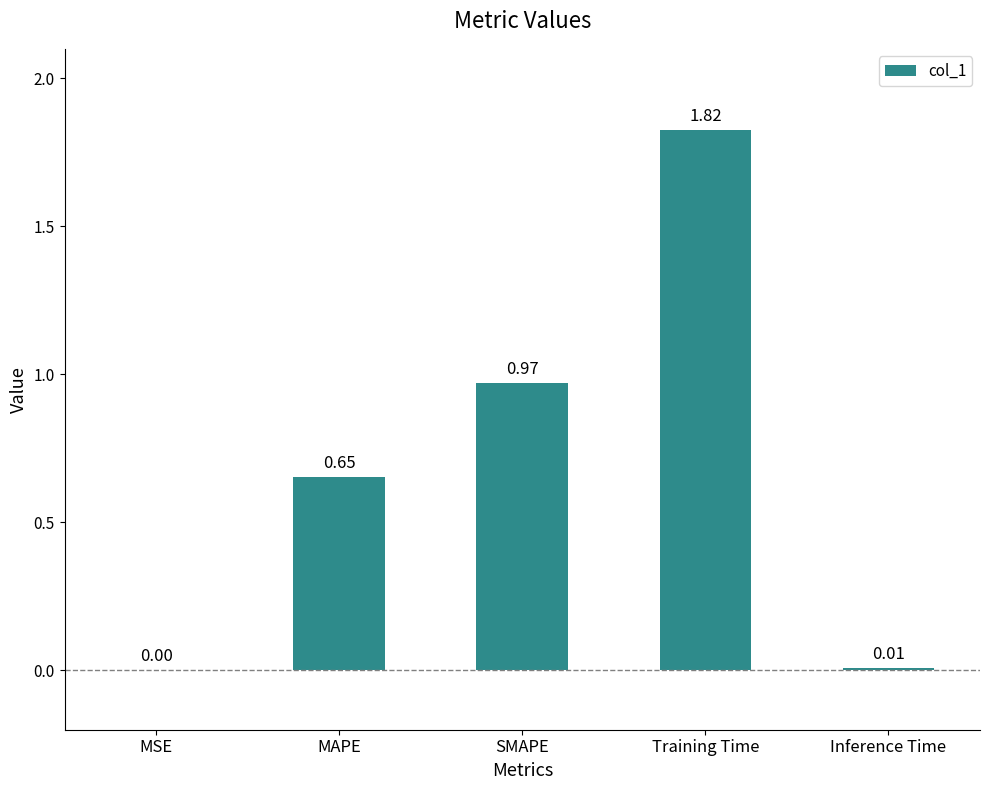

Where is the data nearest to the value 0?

MSE